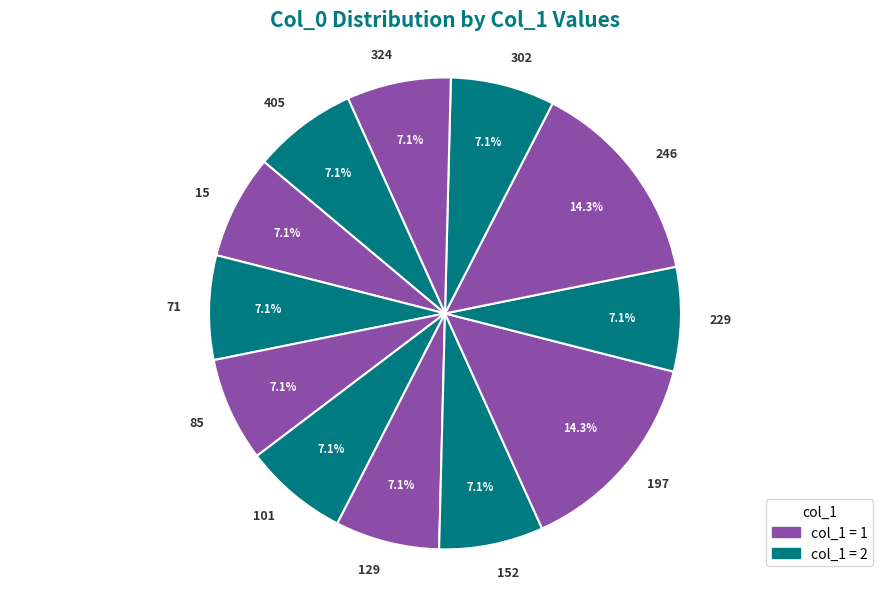

Combined, what portion of the pie is 101 and 405?

14.3%